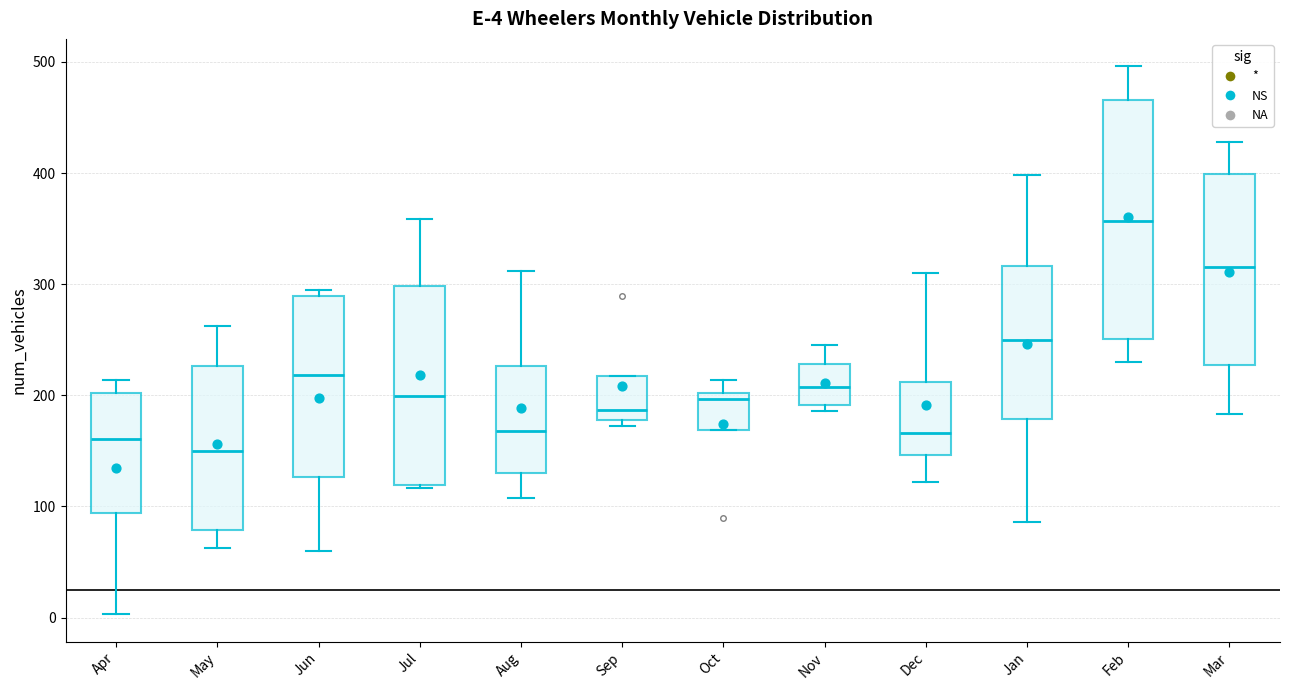

Which box has the highest median line?

Feb